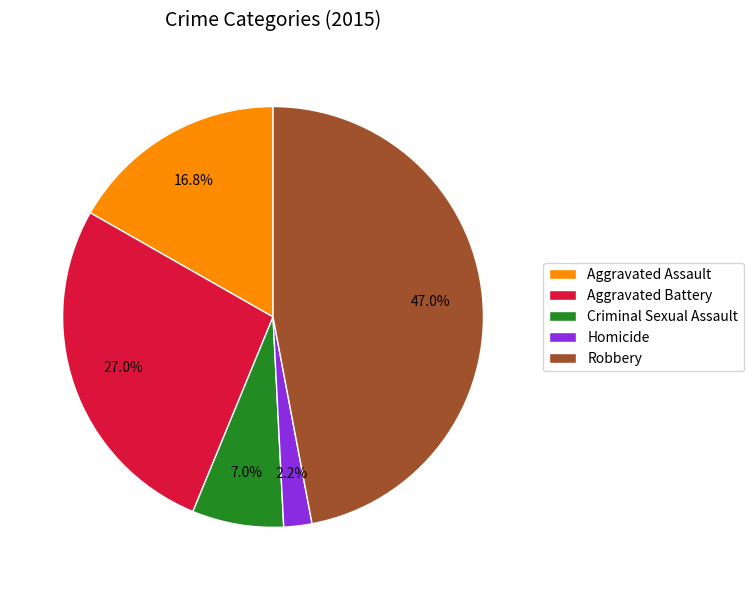

What is the smallest slice in the pie chart?

Homicide